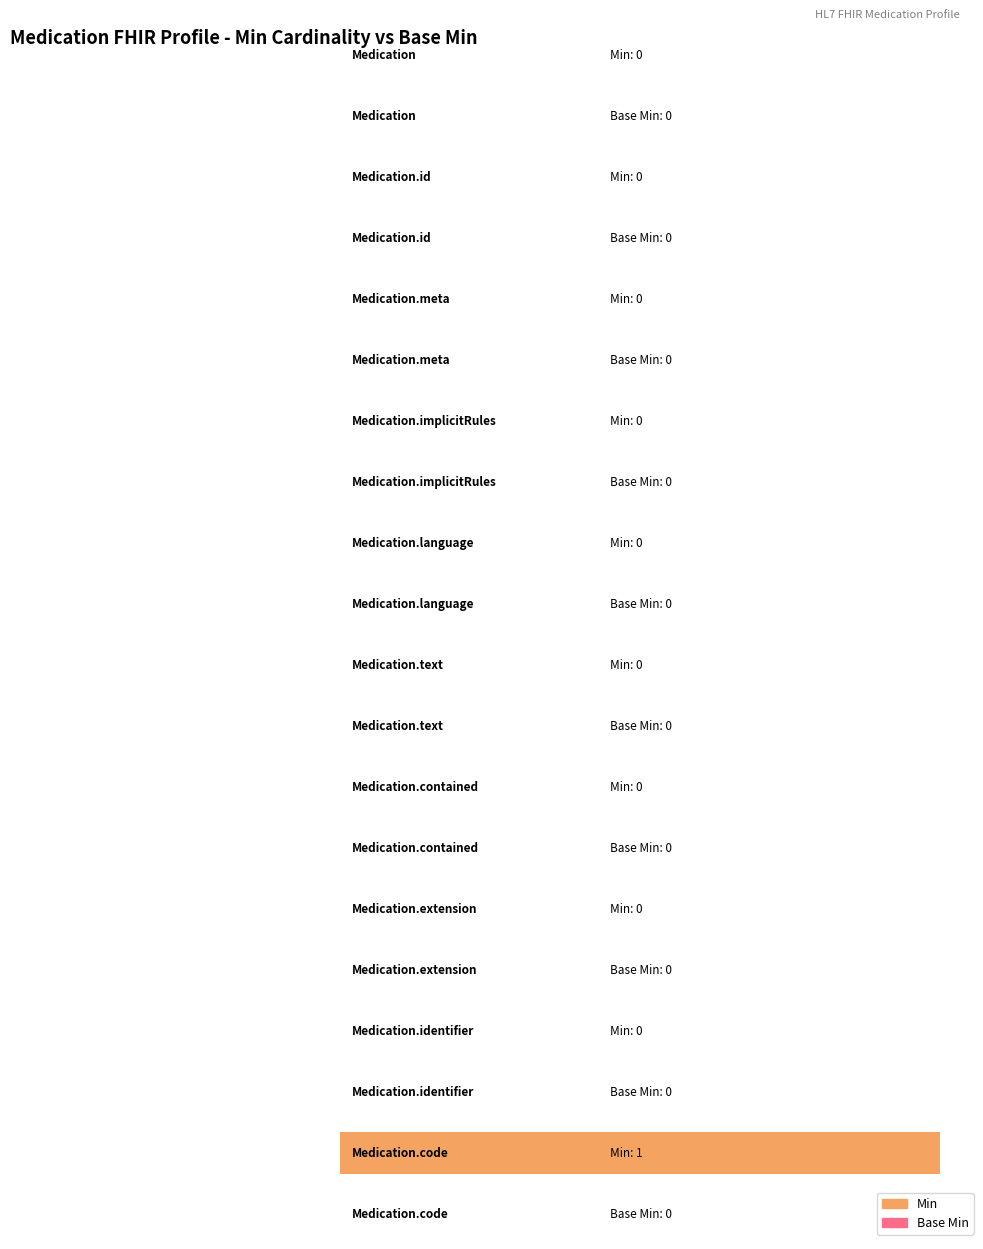

How many bars are there in each group?

2